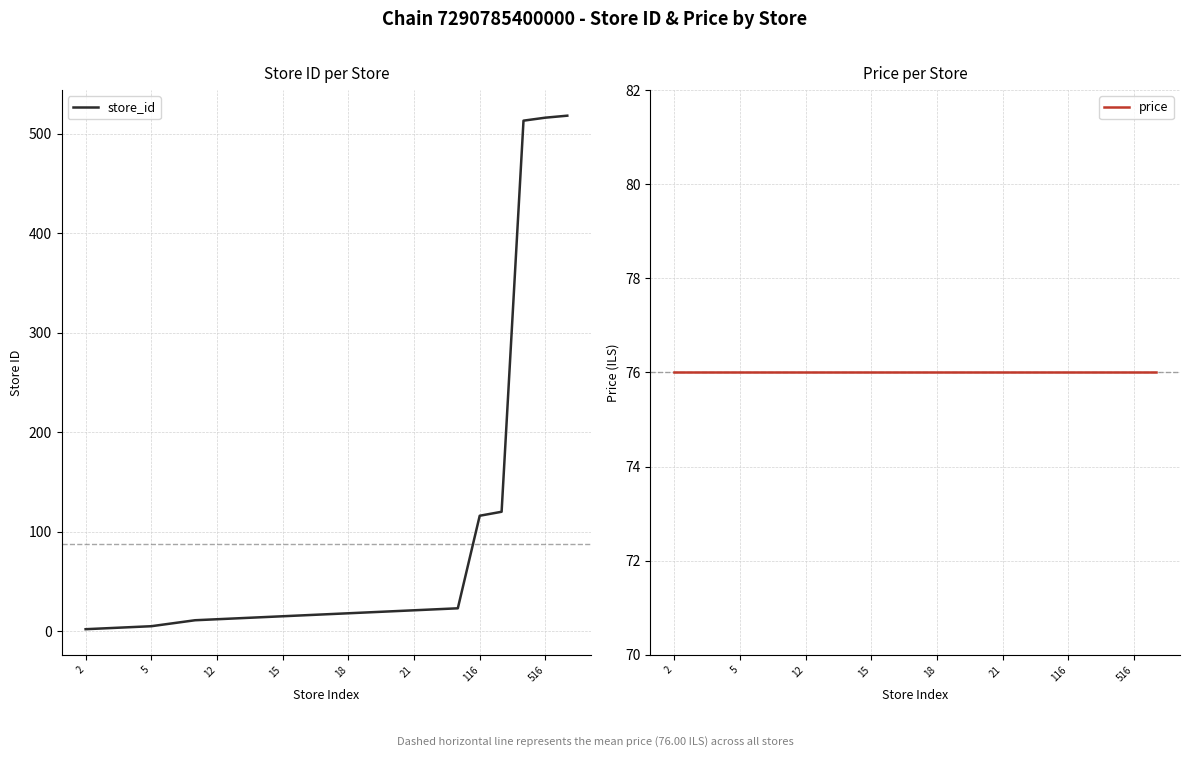

What is the value of the store_id point at the 18th from the left?

23